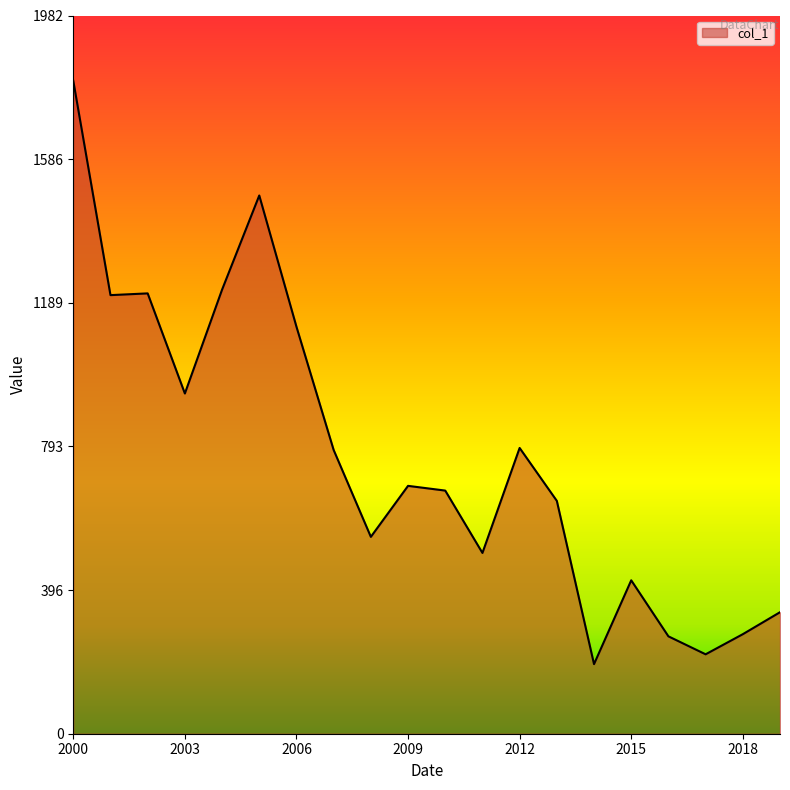

What is the smallest value displayed?

192.1